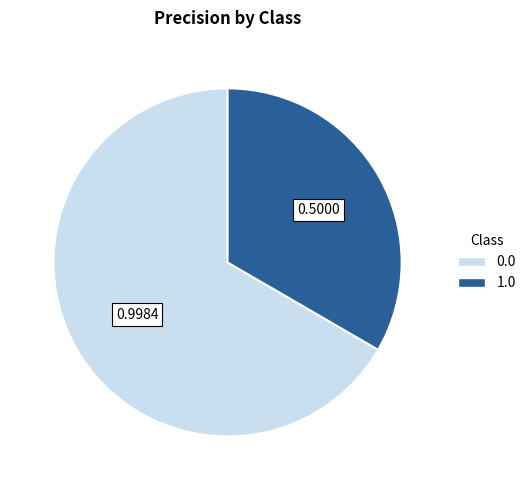

The 1.0 slice represents 40% of the pie. True or false?

False